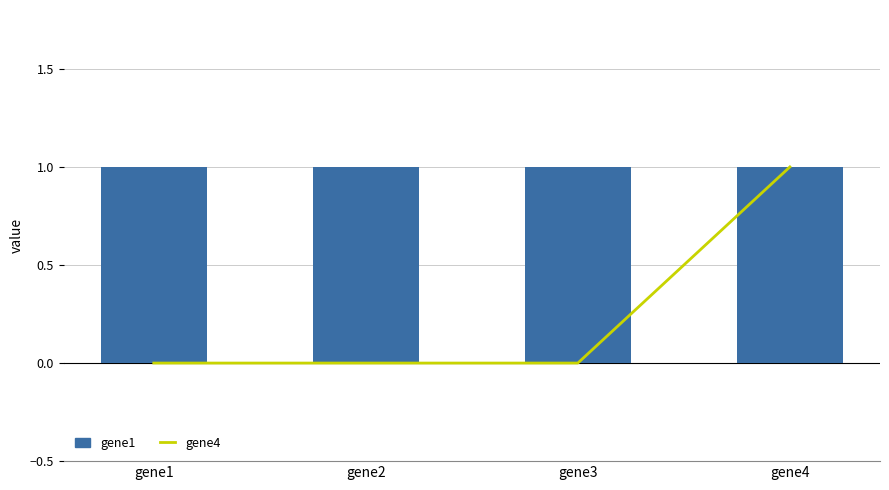

Are the bars horizontal?

No